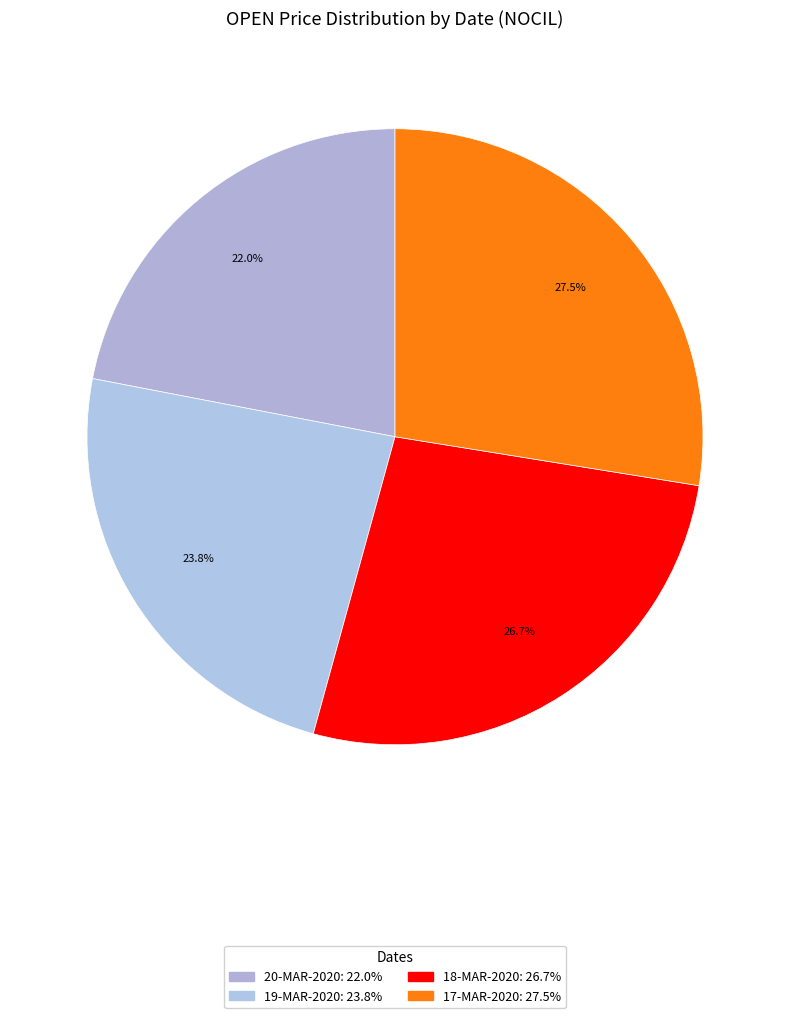

Count the number of slices in the pie.

4